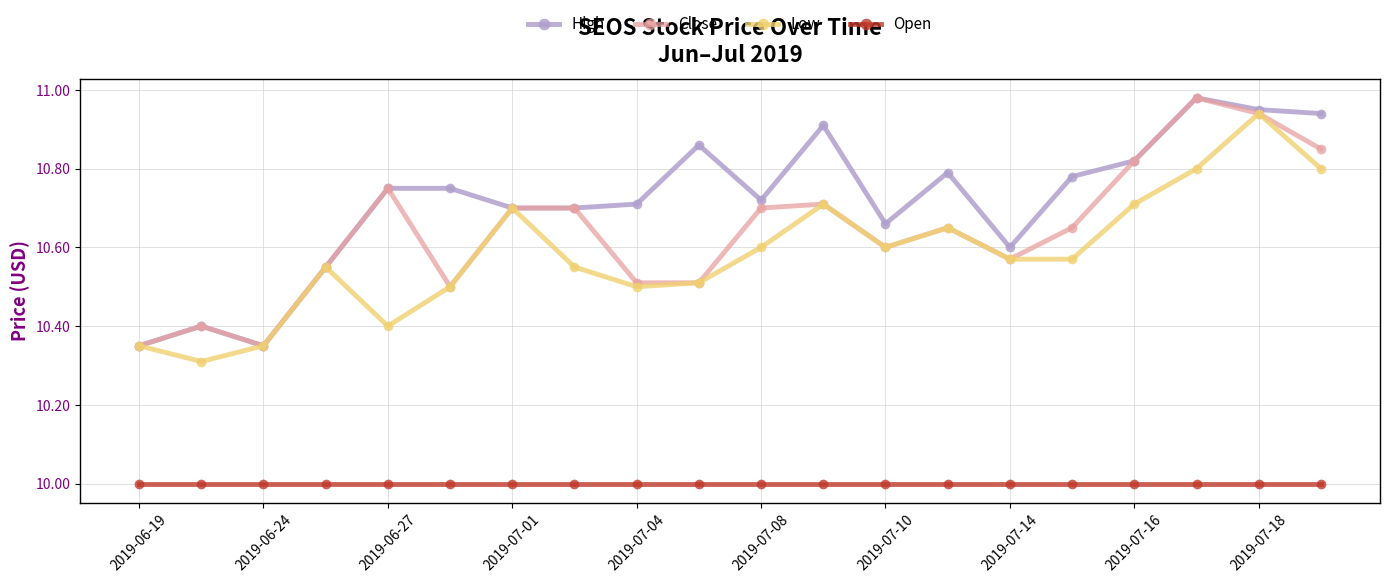

True or false: Close has more than 2 points higher than both neighbors.

True